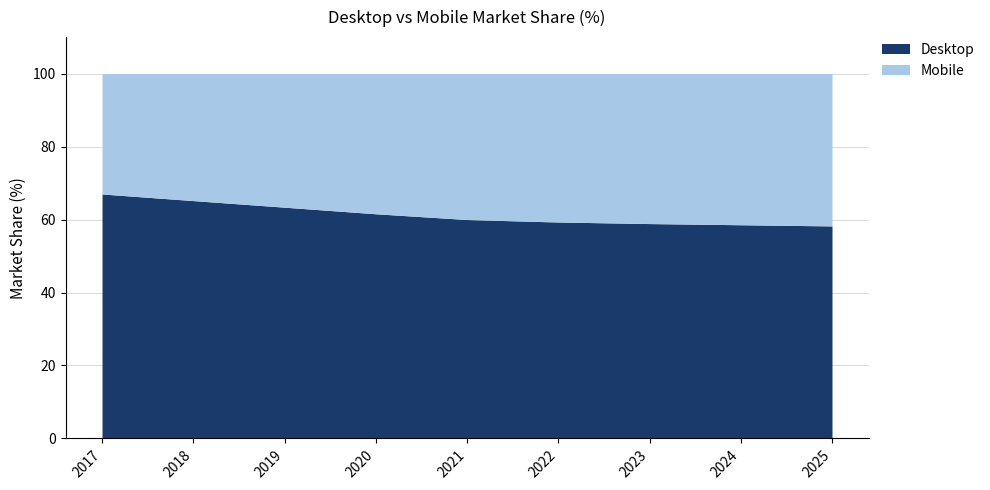

Does the chart have visible grid lines?

Yes